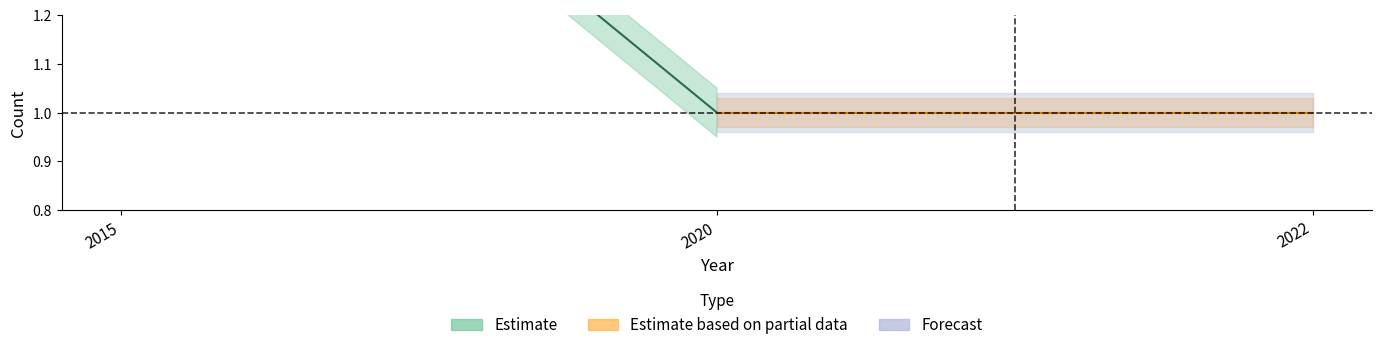

List the labels in order of Robbery value, largest first.

2015, 2020, 2022